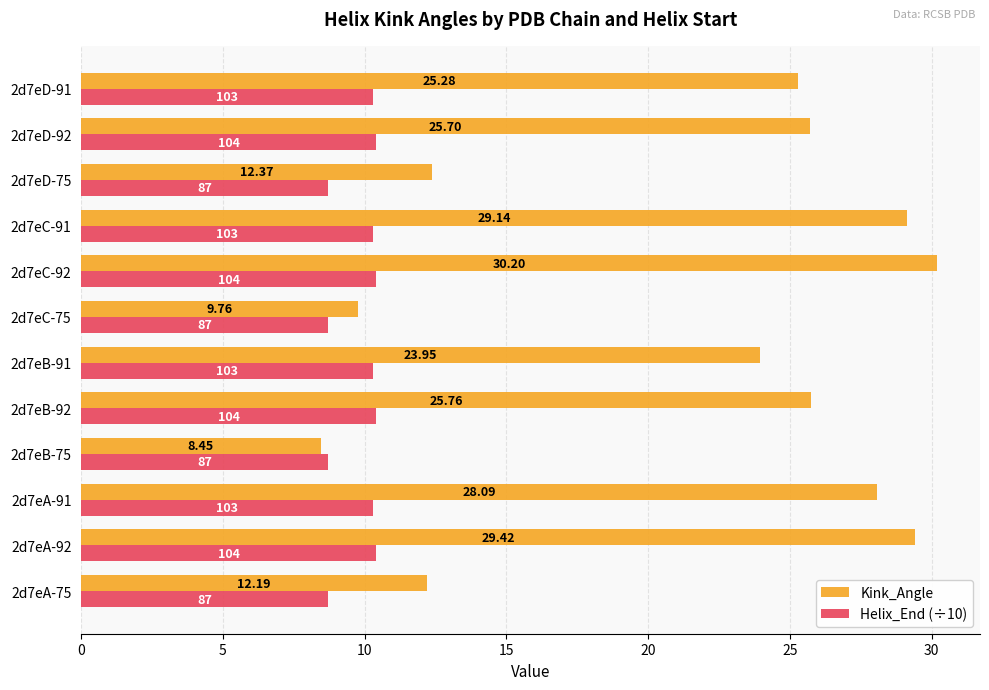

How many data points in Helix_End (÷10) are above 10?

8